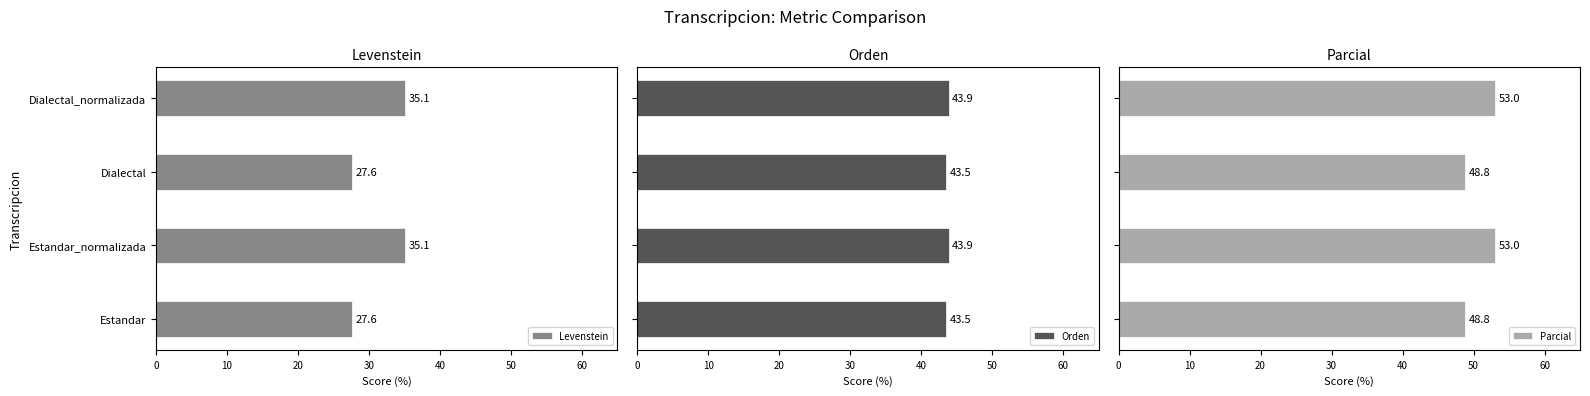

What is the difference between the maximum and minimum values in the Parcial series?

4.2